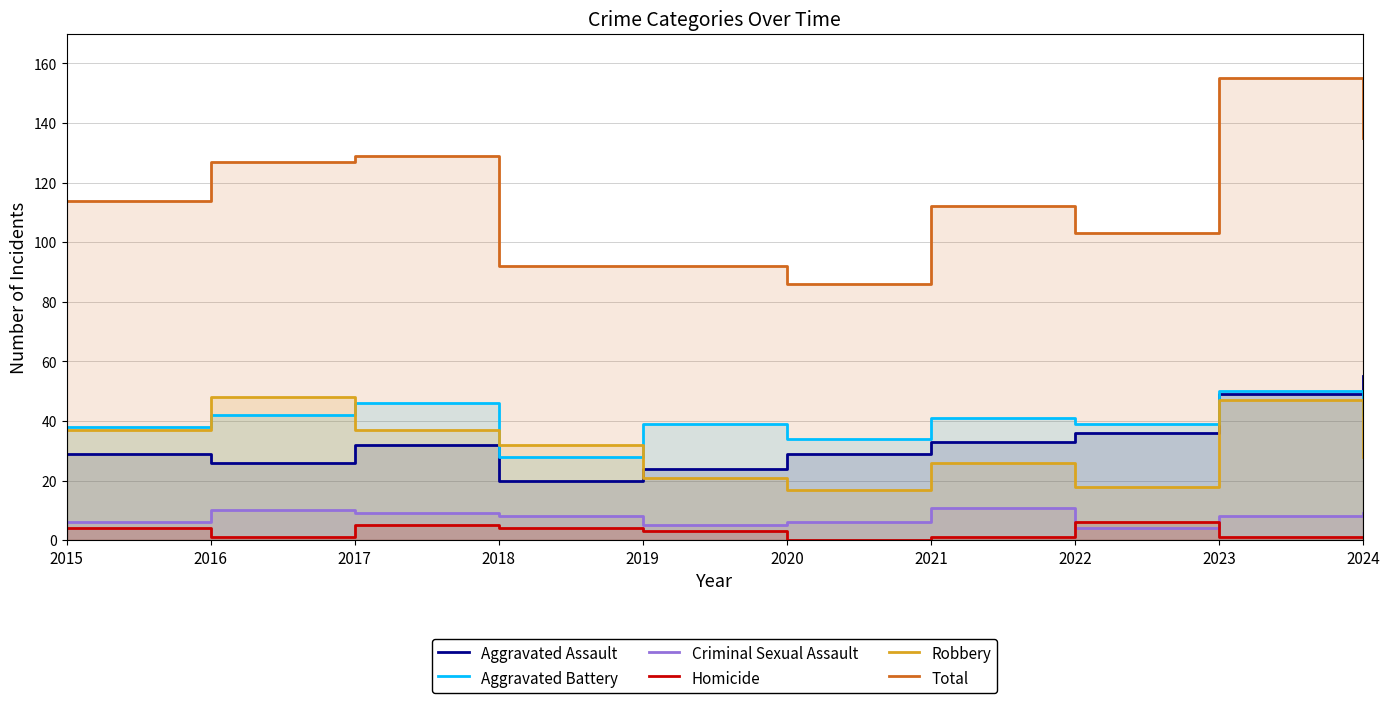

At which label is Criminal Sexual Assault closest to 7?

2015